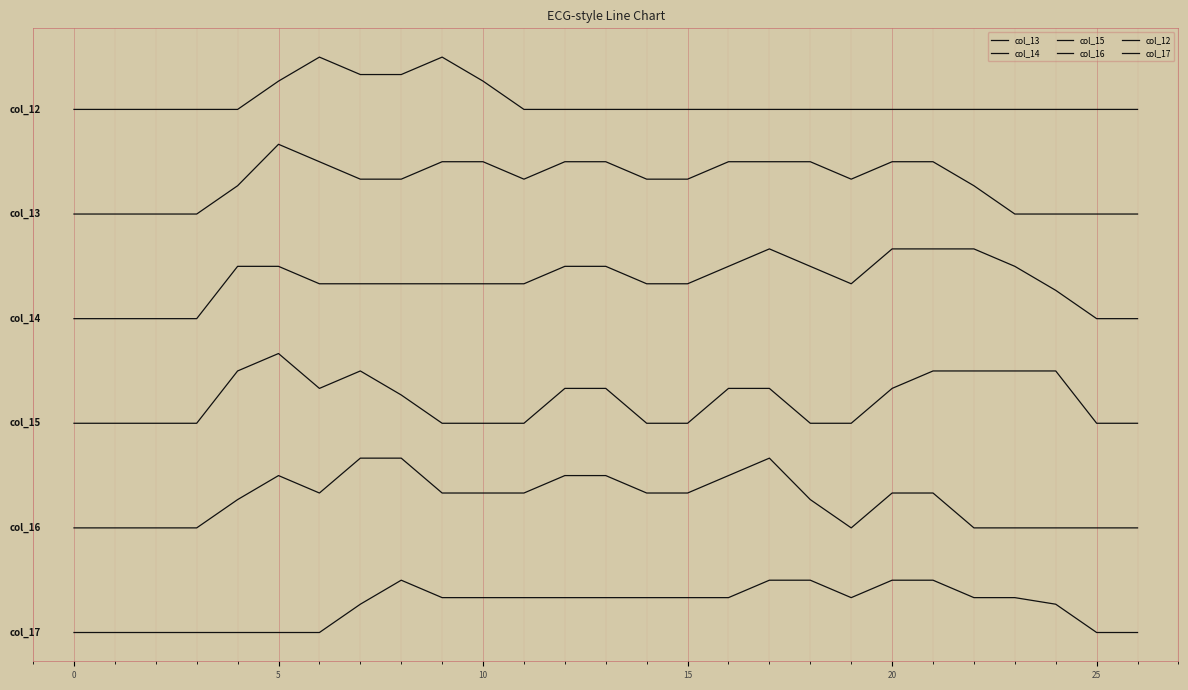

Count the col_17 values in the range -2 to -1.

22